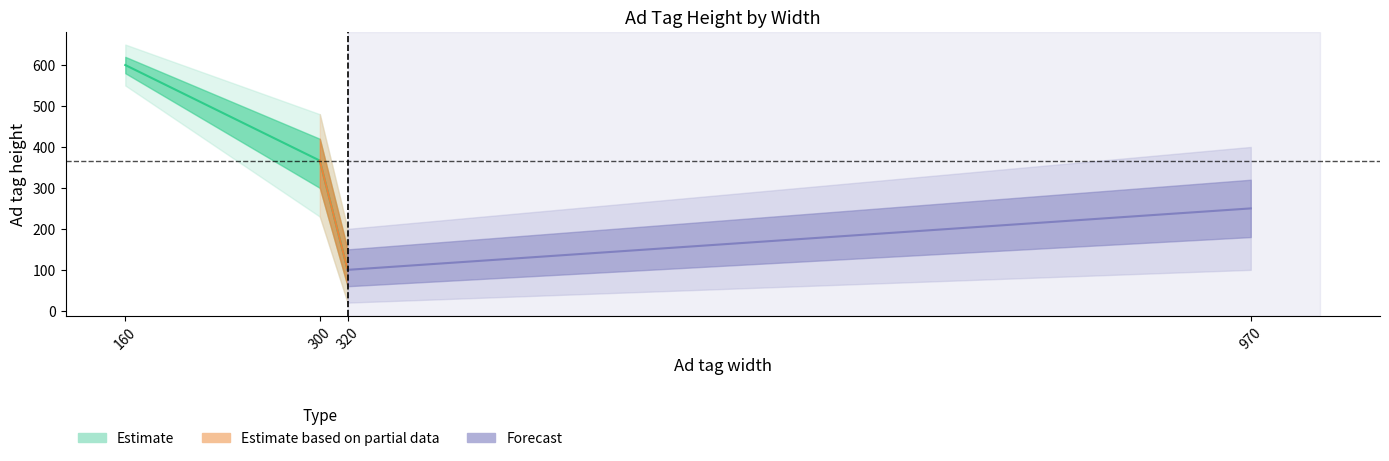

What is the greatest value displayed?

600